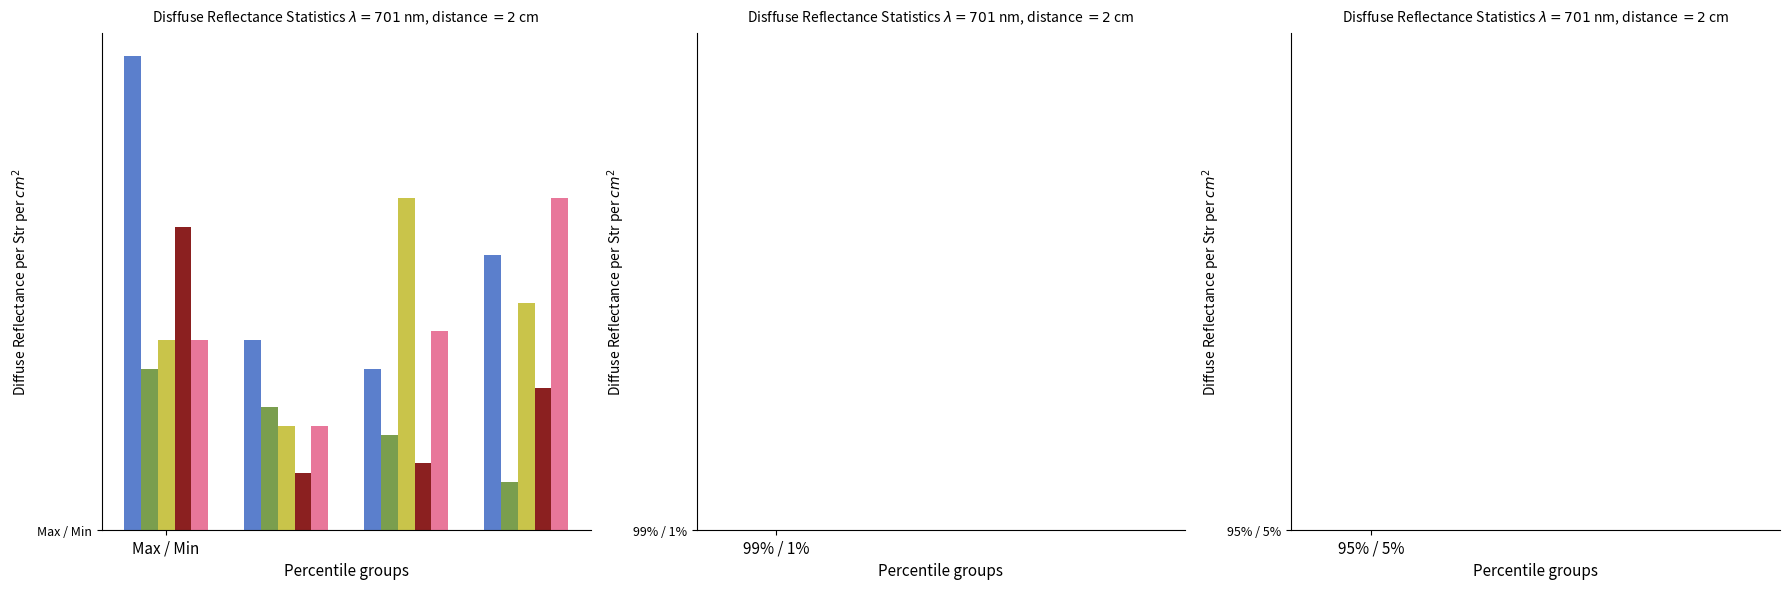

Is the value of Bacteroides at 2 greater than the value of Blautia at Max / Min?

Yes